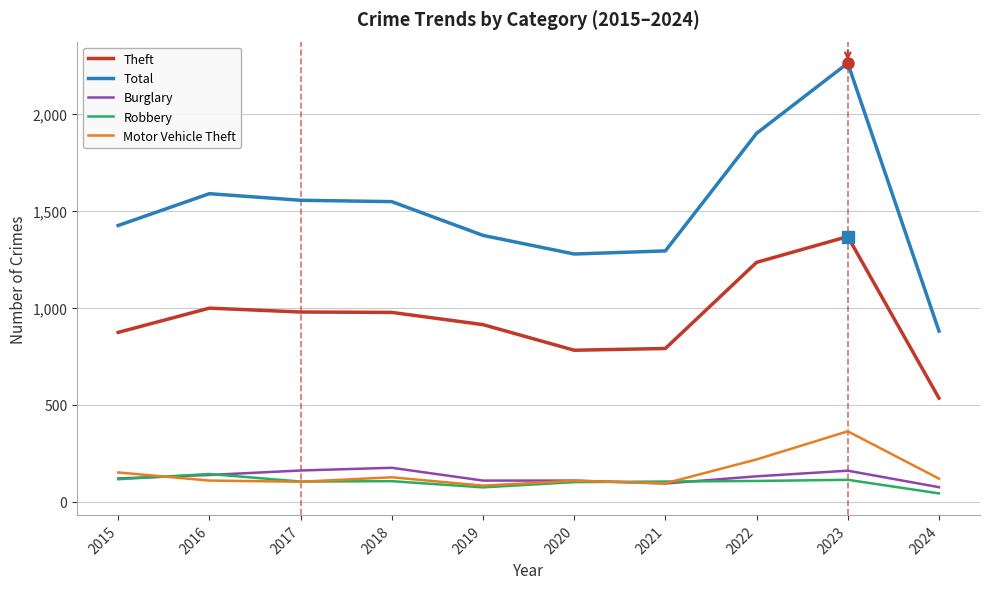

List the series in order of their peak value, lowest first.

Robbery, Burglary, Motor Vehicle Theft, Theft, Total